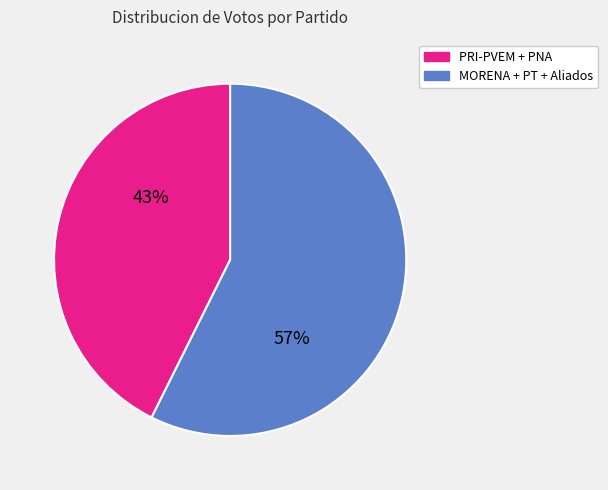

To the nearest percent, what is the average slice percentage?

50%